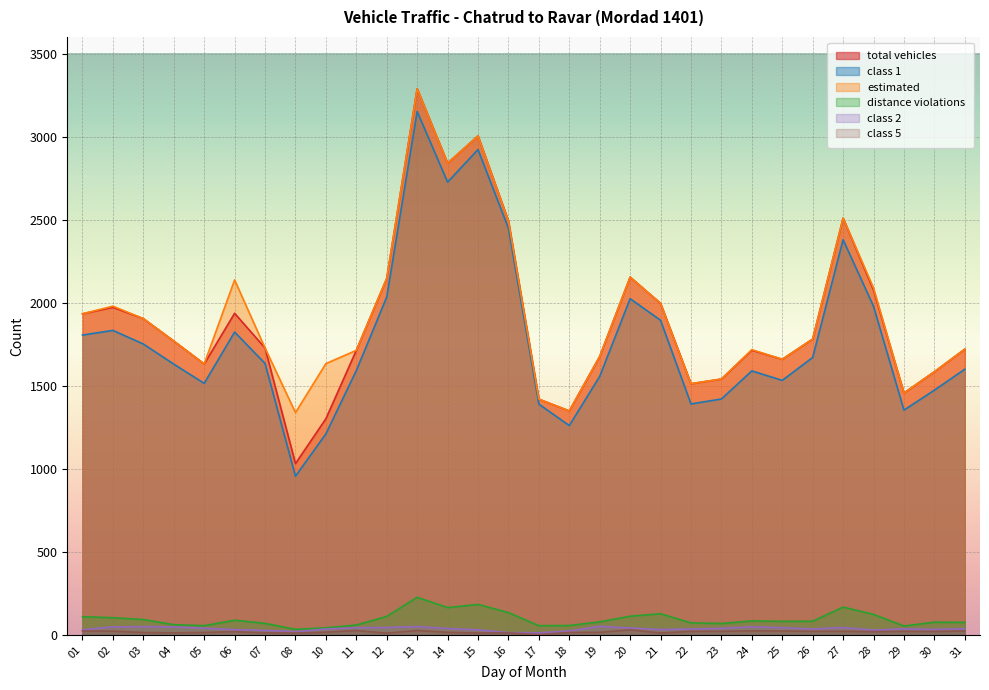

At which category does total vehicles reach its first local valley?

05